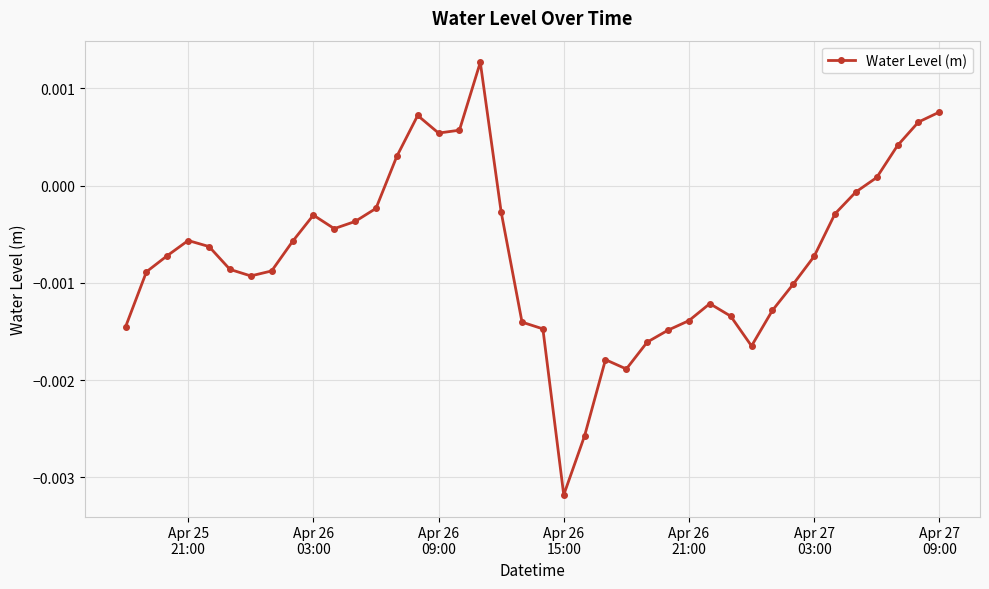

True or false: there are more than 1 points higher than both neighbors.

True